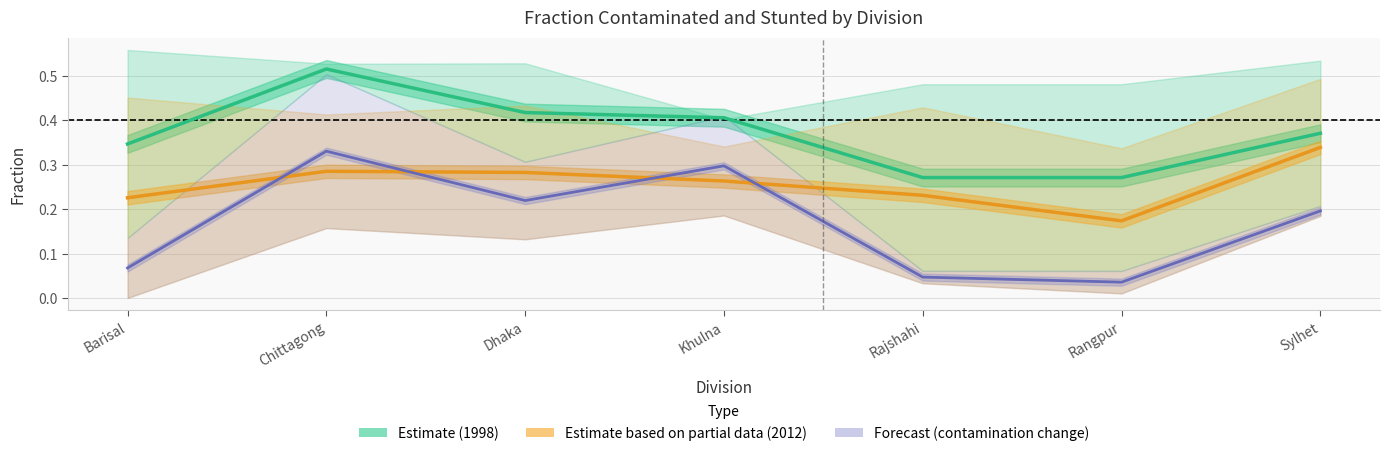

Reading left to right, list all the values displayed in this chart.

Estimate (1998): Barisal=0.3	Chittagong=0.5	Dhaka=0.4	Khulna=0.4	Rajshahi=0.3	Rangpur=0.3	Sylhet=0.4
Estimate based on partial data (2012): Barisal=0.2	Chittagong=0.3	Dhaka=0.3	Khulna=0.3	Rajshahi=0.2	Rangpur=0.2	Sylhet=0.3
Forecast (contamination change): Barisal=0.1	Chittagong=0.3	Dhaka=0.2	Khulna=0.3	Rajshahi=0.0	Rangpur=0.0	Sylhet=0.2